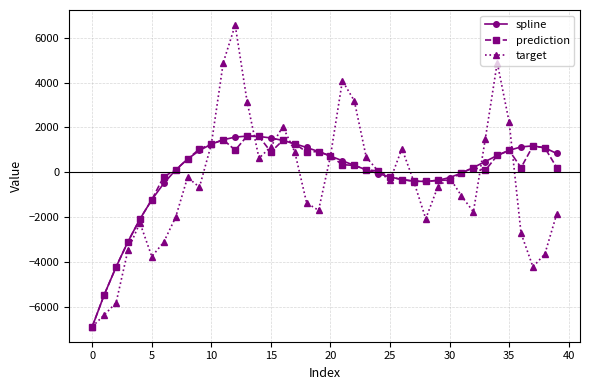

How many data points in prediction are less than 215?

20